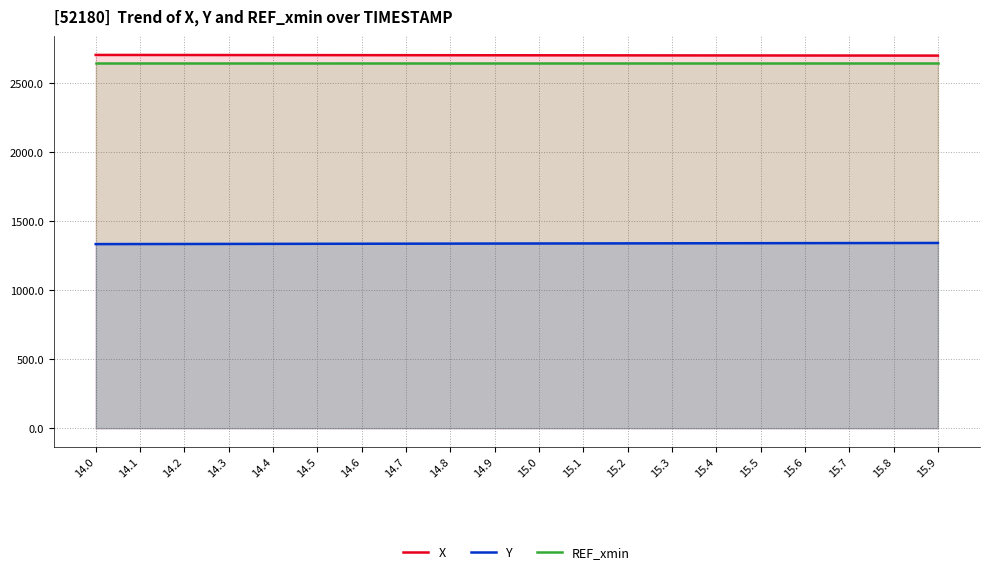

List the series in order of their peak value, highest first.

X, REF_xmin, Y